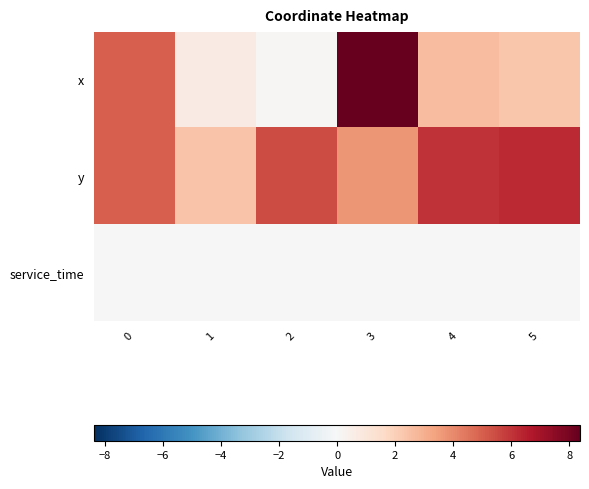

At 0, list the series in order from largest to smallest.

x, y, service_time